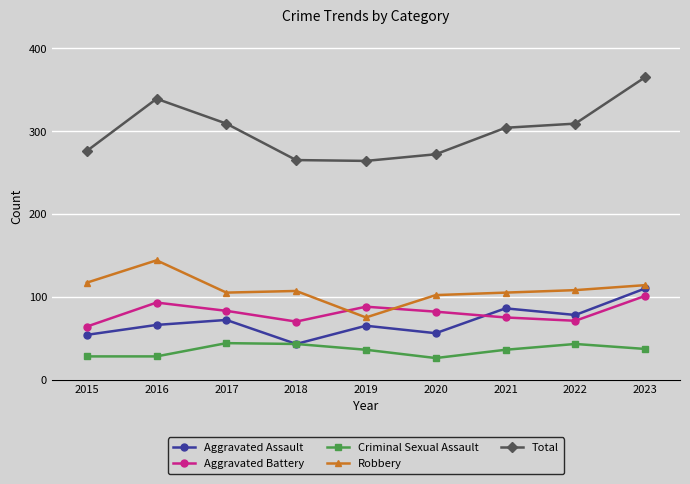

What are all the series names shown in the legend?

Aggravated Assault, Aggravated Battery, Criminal Sexual Assault, Robbery, Total